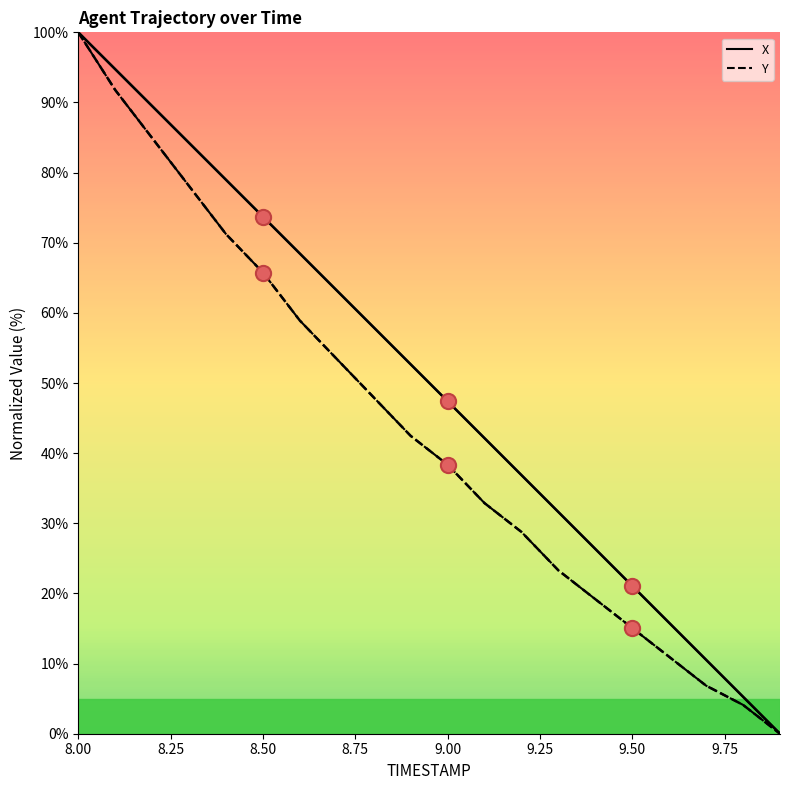

What are all the series names shown in the legend?

X, Y